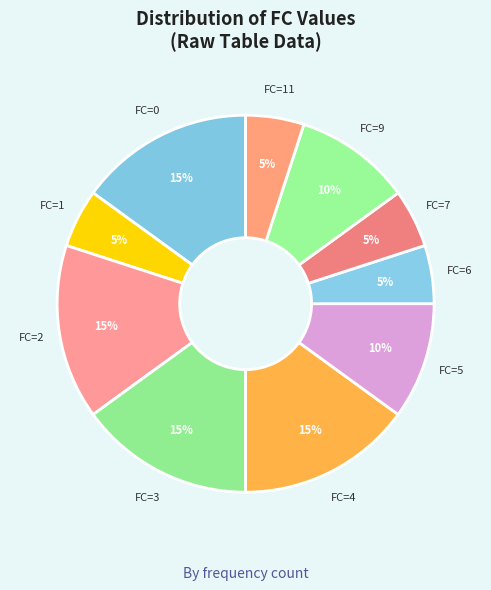

Count the number of slices in the pie.

10